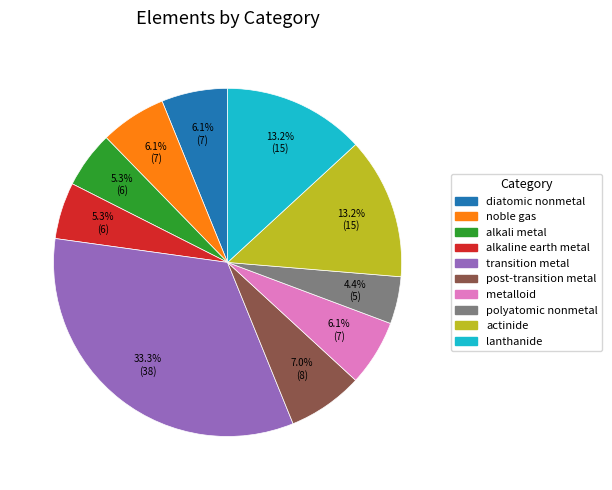

What is the smallest slice in the pie chart?

polyatomic nonmetal